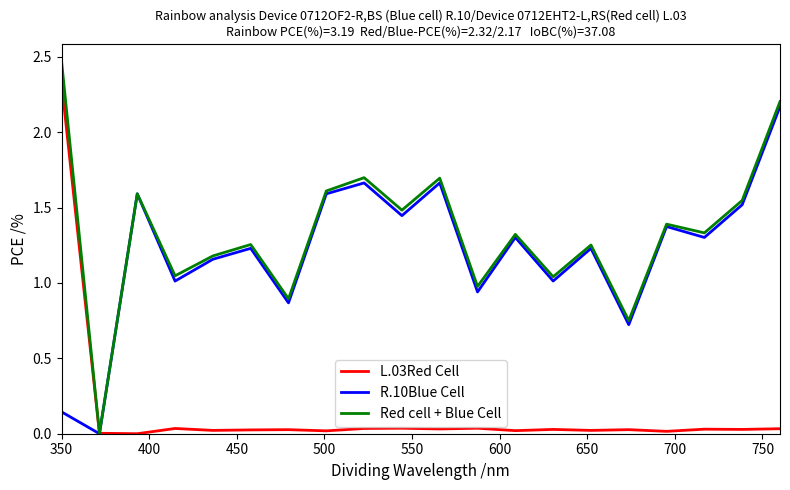

Rank the series by their maximum value, from lowest to highest.

R.10Blue Cell, L.03Red Cell, Red cell + Blue Cell